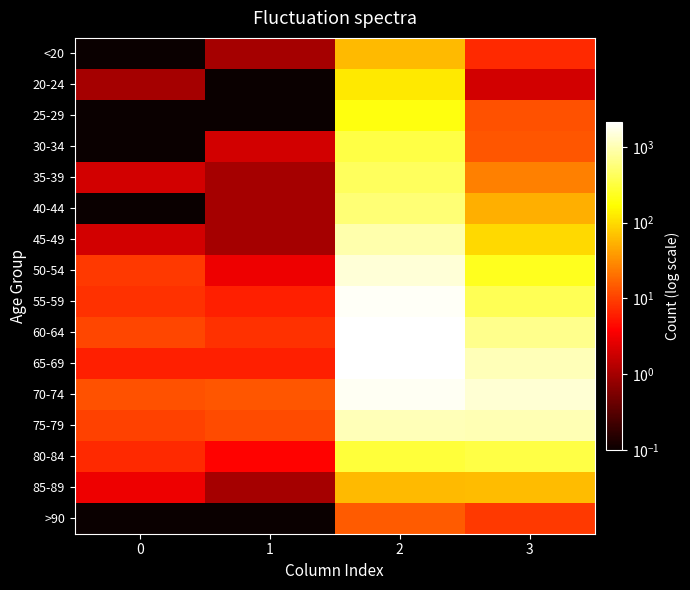

At which category does the chart reach its peak across all series?

2